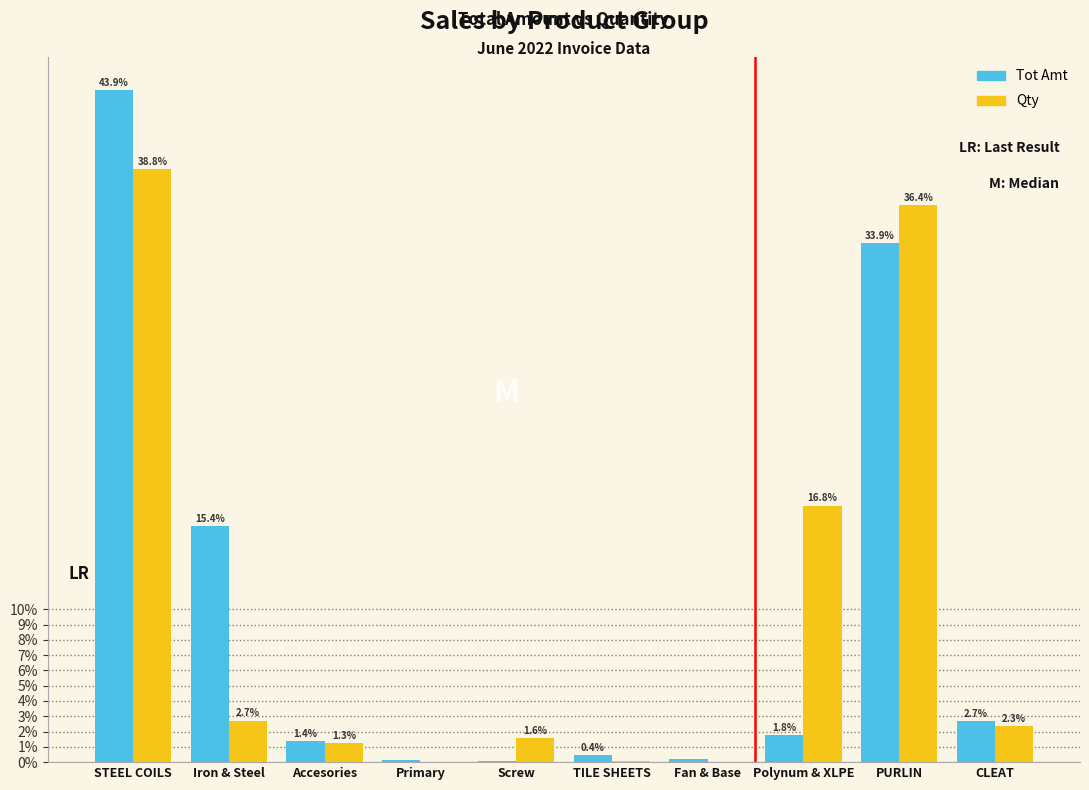

The value of Tot Amt at CLEAT is 2.7. True or false?

True